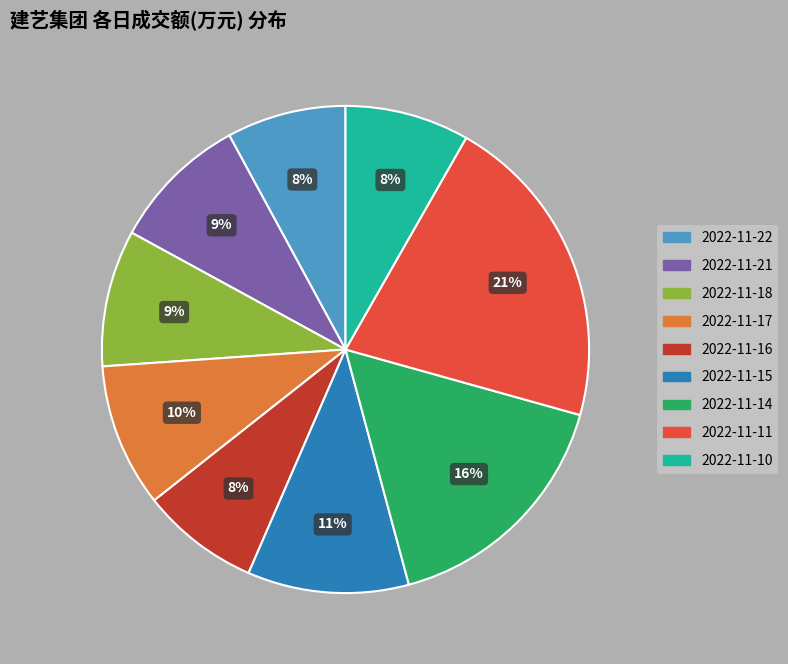

To the nearest percent, what portion does 2022-11-11 represent?

21%